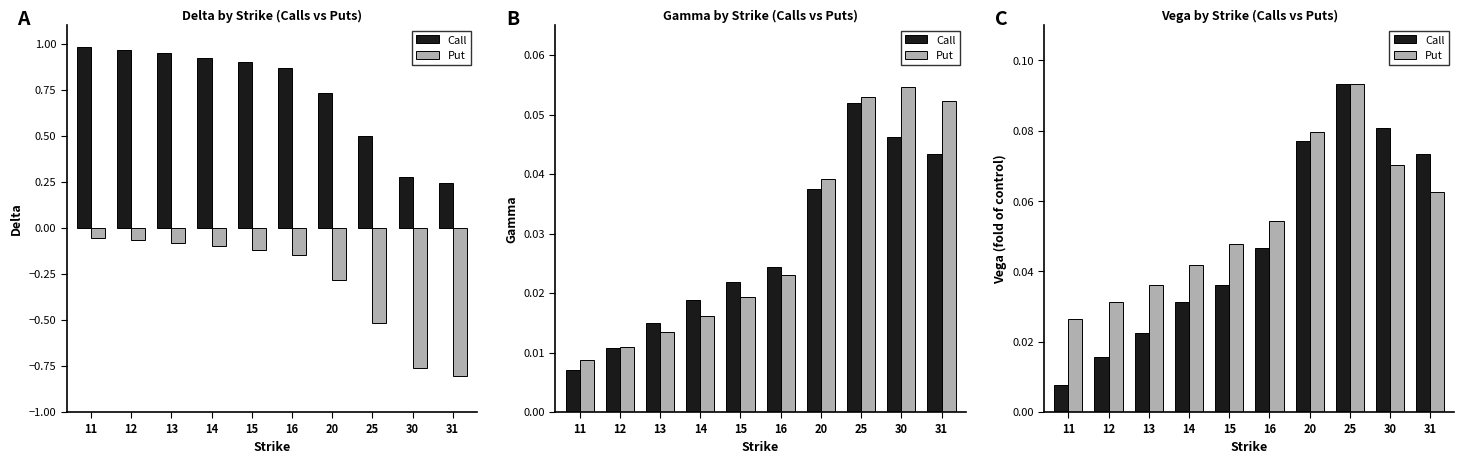

Reading left to right, transcribe all the data shown in this chart.

Call: 11=0.0	12=0.0	13=0.0	14=0.0	15=0.0	16=0.0	20=0.1	25=0.1	30=0.1	31=0.1
Put: 11=0.0	12=0.0	13=0.0	14=0.0	15=0.0	16=0.1	20=0.1	25=0.1	30=0.1	31=0.1